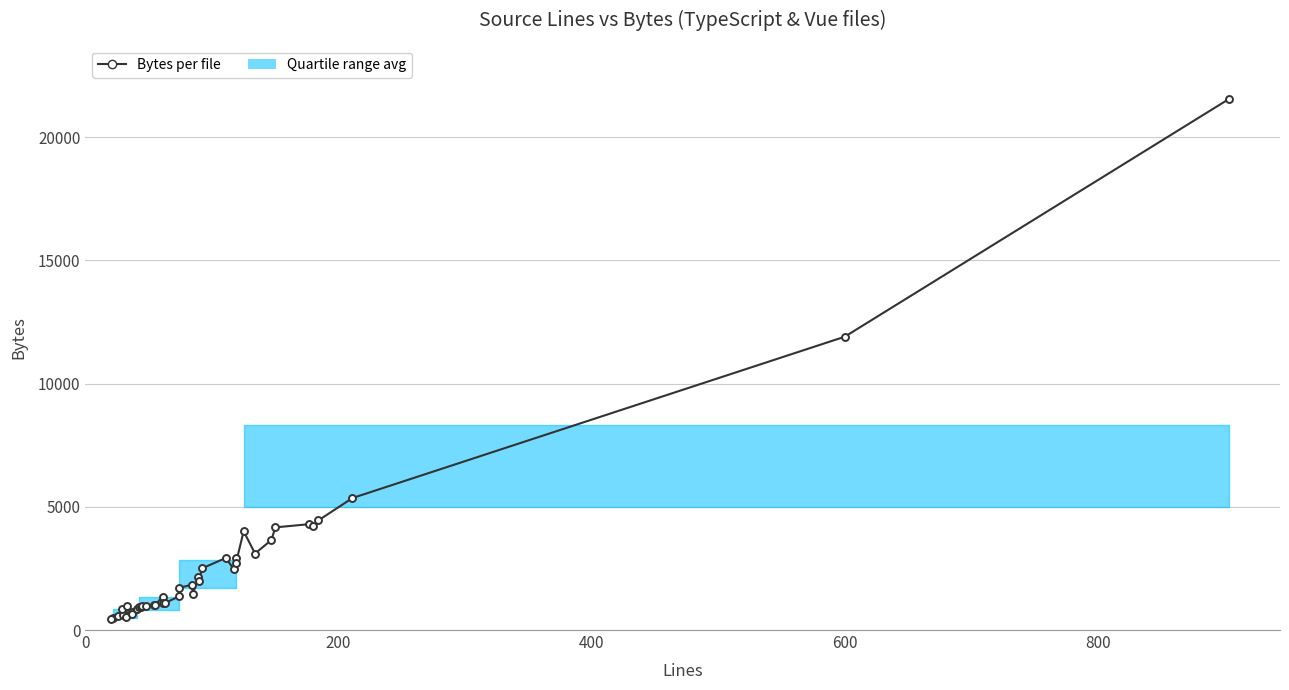

What is the average value?

2671